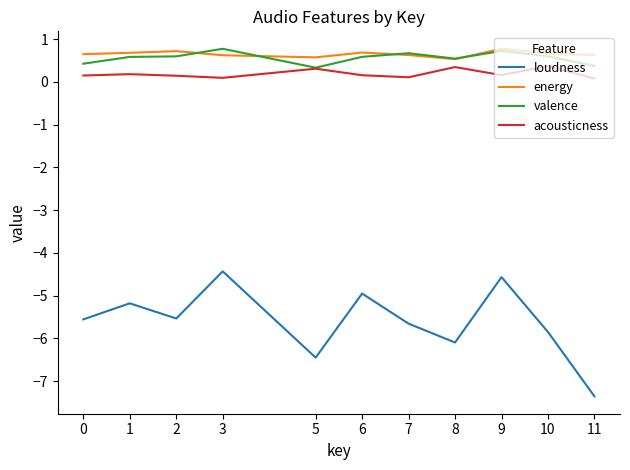

At which category does the chart reach its minimum across all series?

11